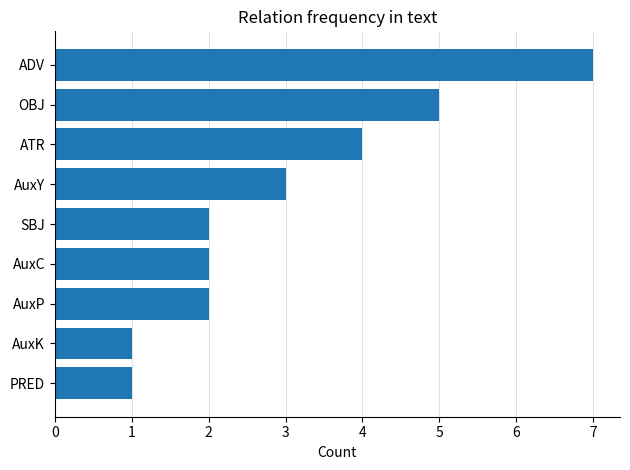

What is the label of the 7th bar from the bottom?

ATR